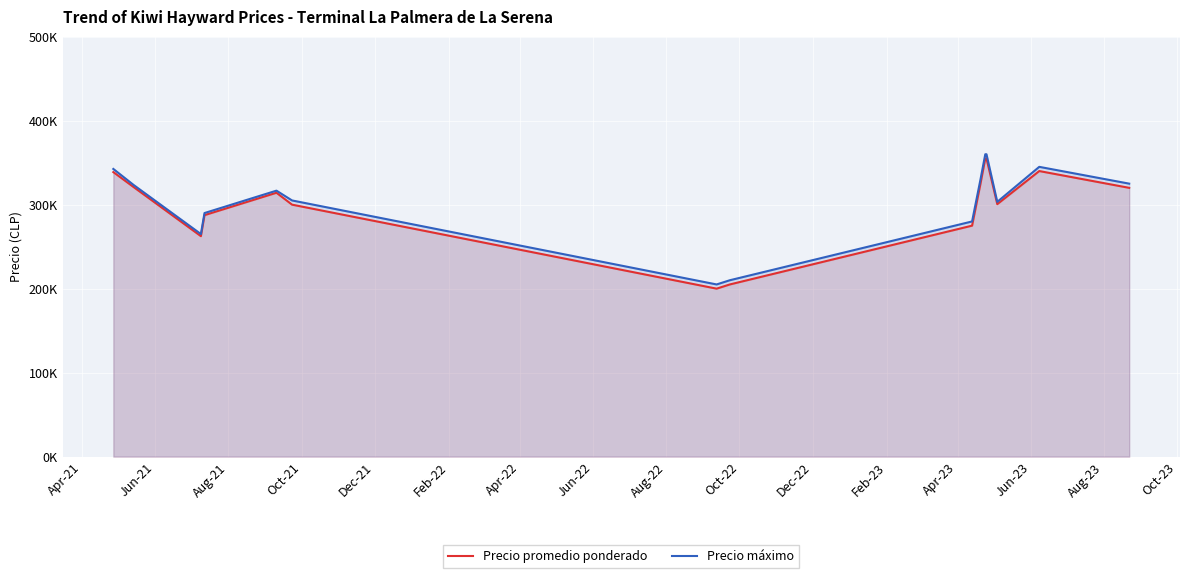

True or false: Precio máximo and Precio promedio ponderado intersect in this chart.

False